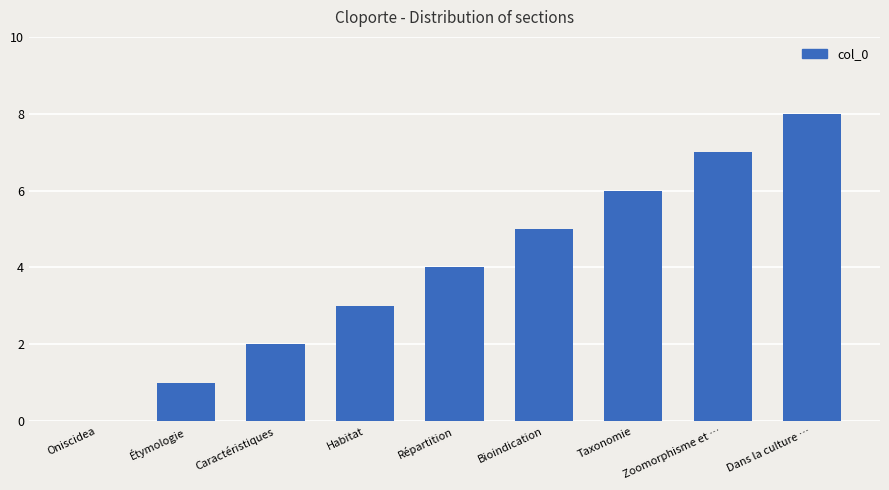

Is it true that the value at Caractéristiques is 2?

True